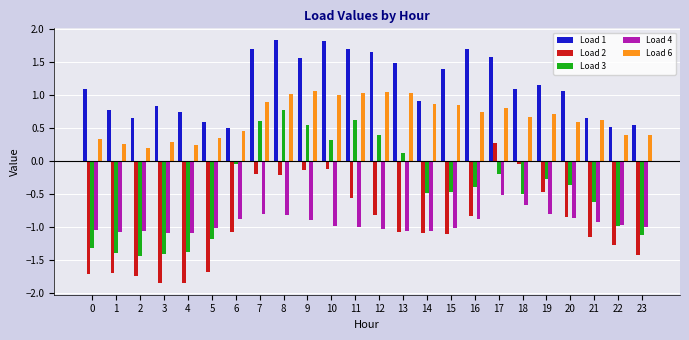

Count the number of categories in the chart.

24